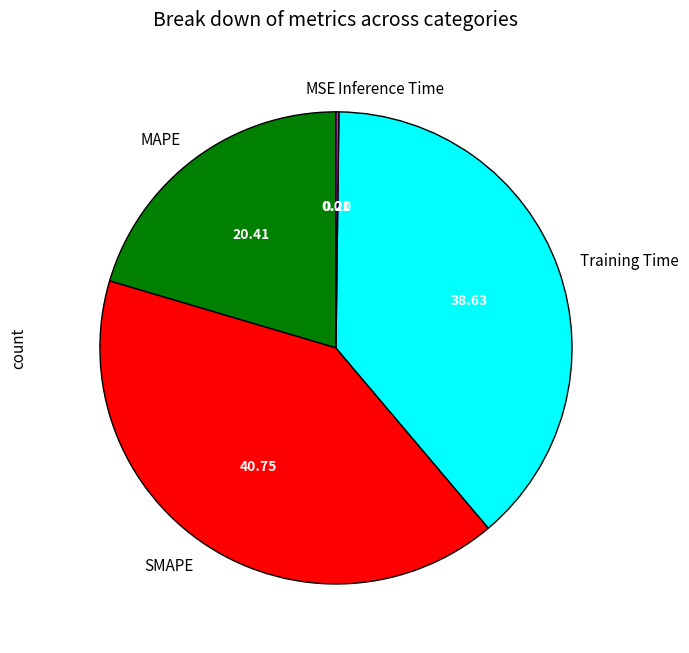

Does SMAPE represent more than half of the total?

No